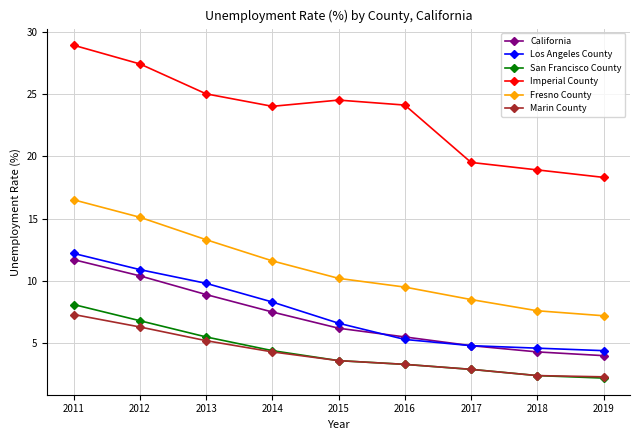

Does the chart display data point markers on the line(s)?

Yes